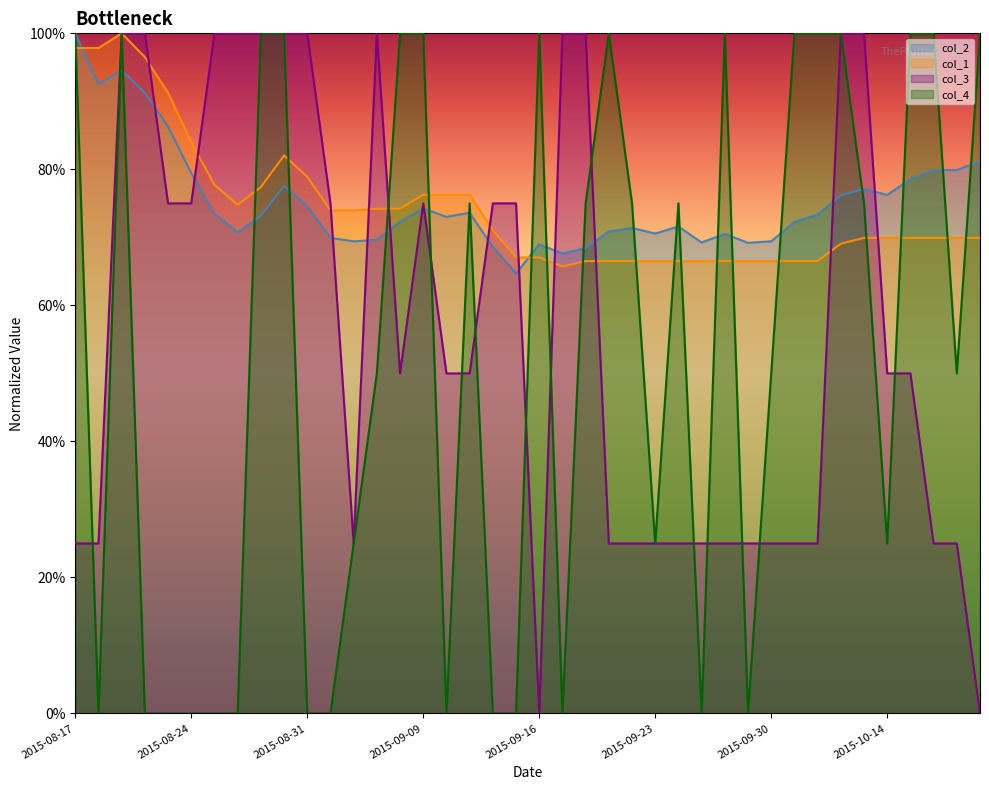

What is the sum of all col_2 values?

30.1